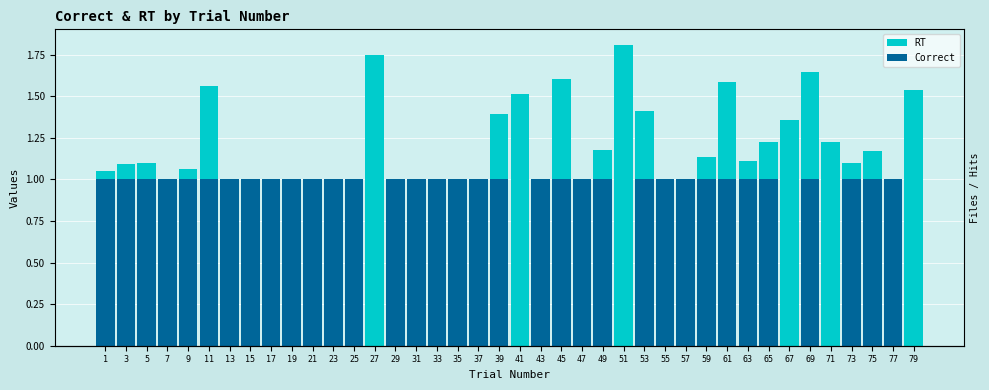

True or false: RT has a value of 2.6 at 69.

False